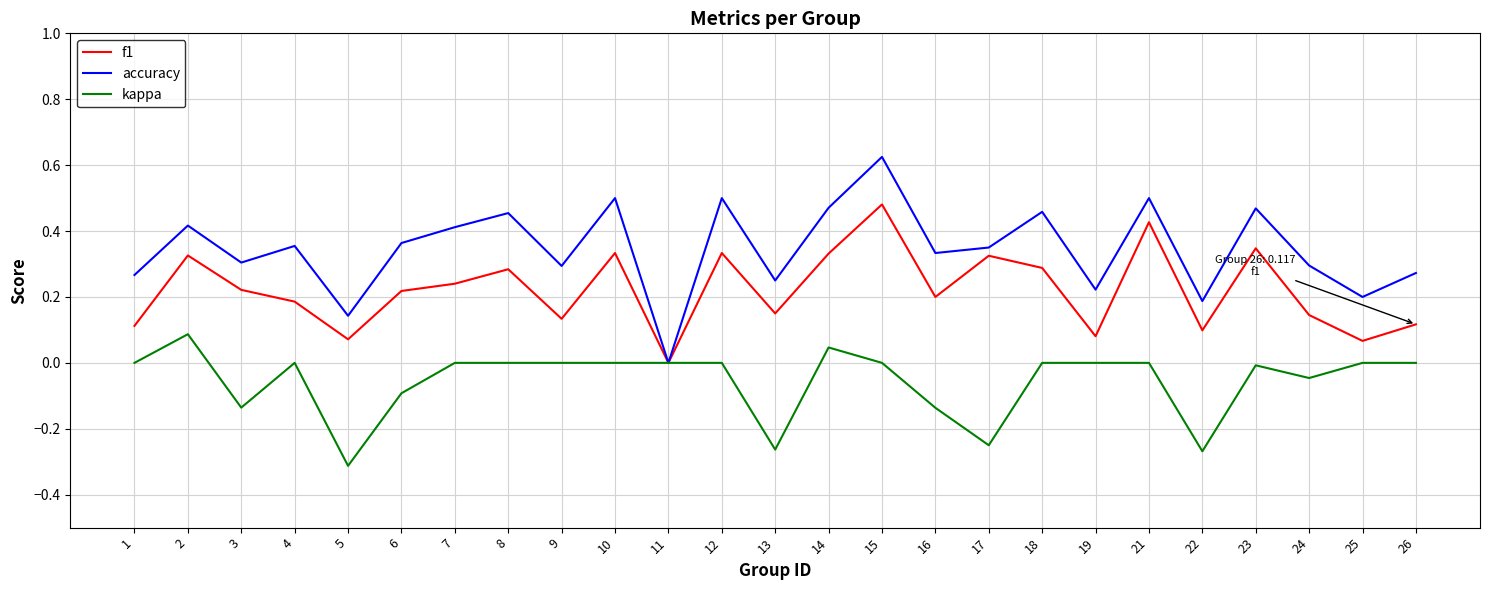

Which label corresponds to the smallest value in the chart?

5